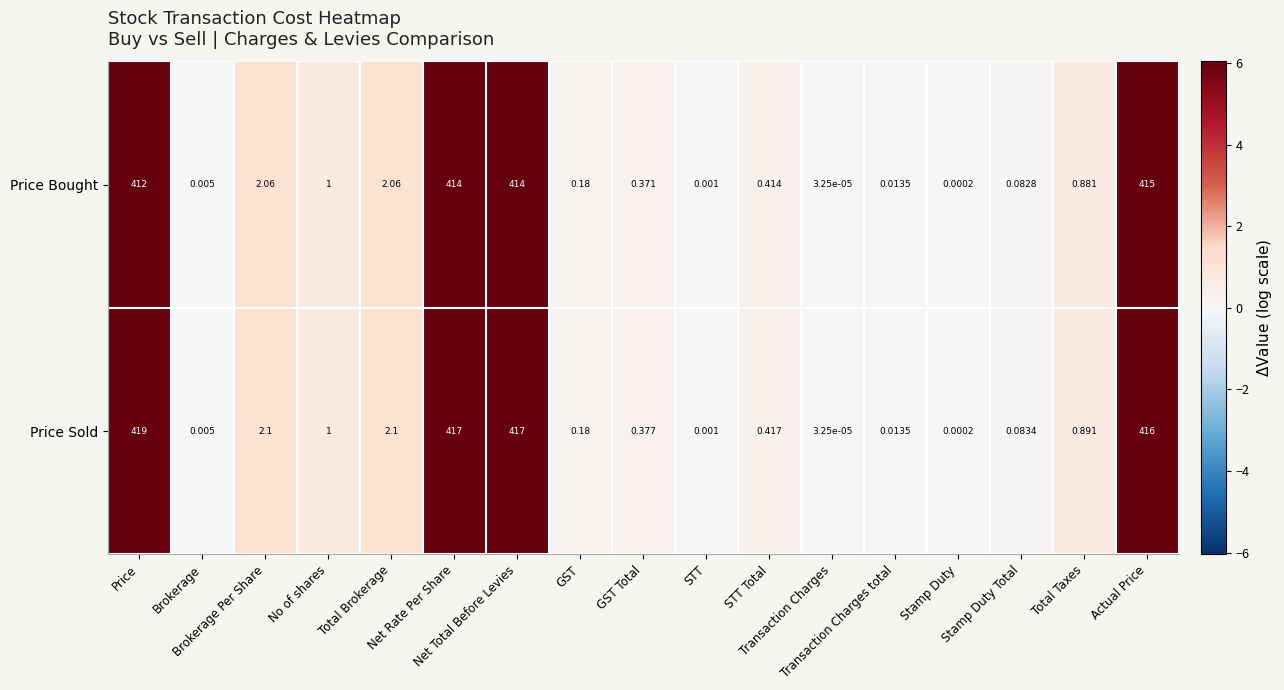

Rank the series by their average value, from lowest to highest.

Price Bought, Price Sold